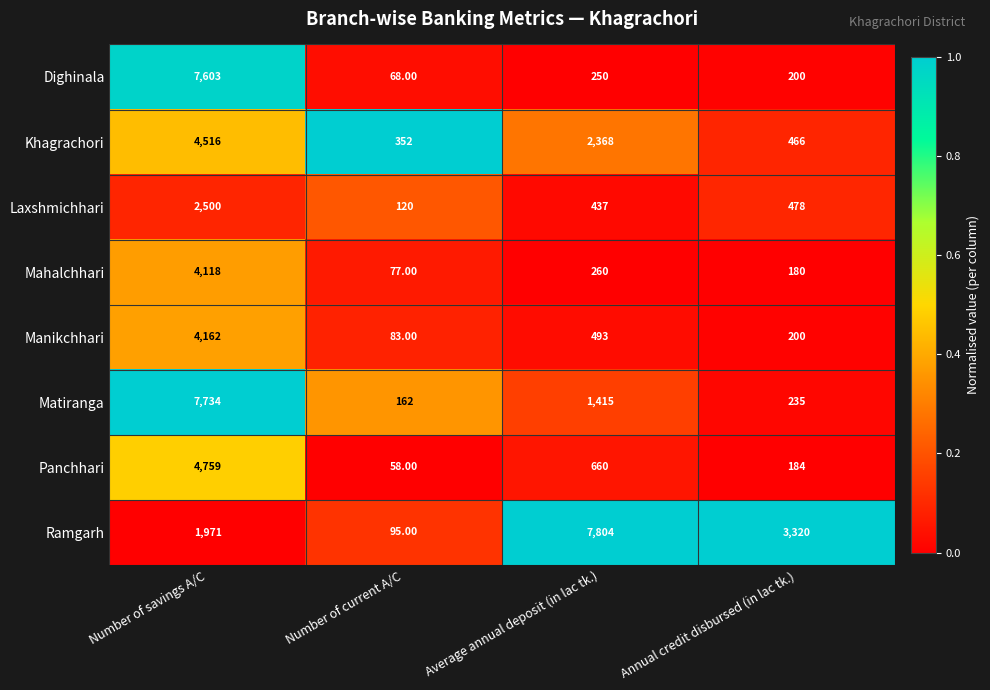

List the labels in order of Laxshmichhari value, smallest first.

Number of current A/C, Average annual deposit (in lac tk.), Annual credit disbursed (in lac tk.), Number of savings A/C